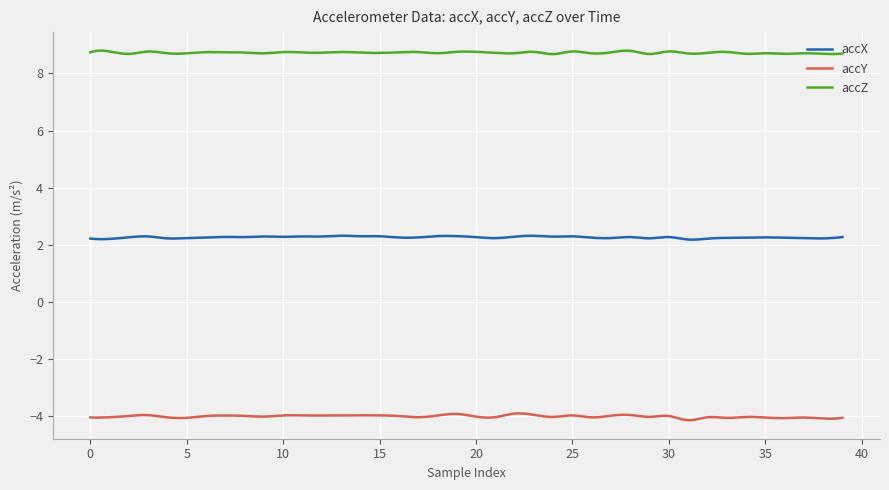

True or false: accZ and accY intersect in this chart.

False